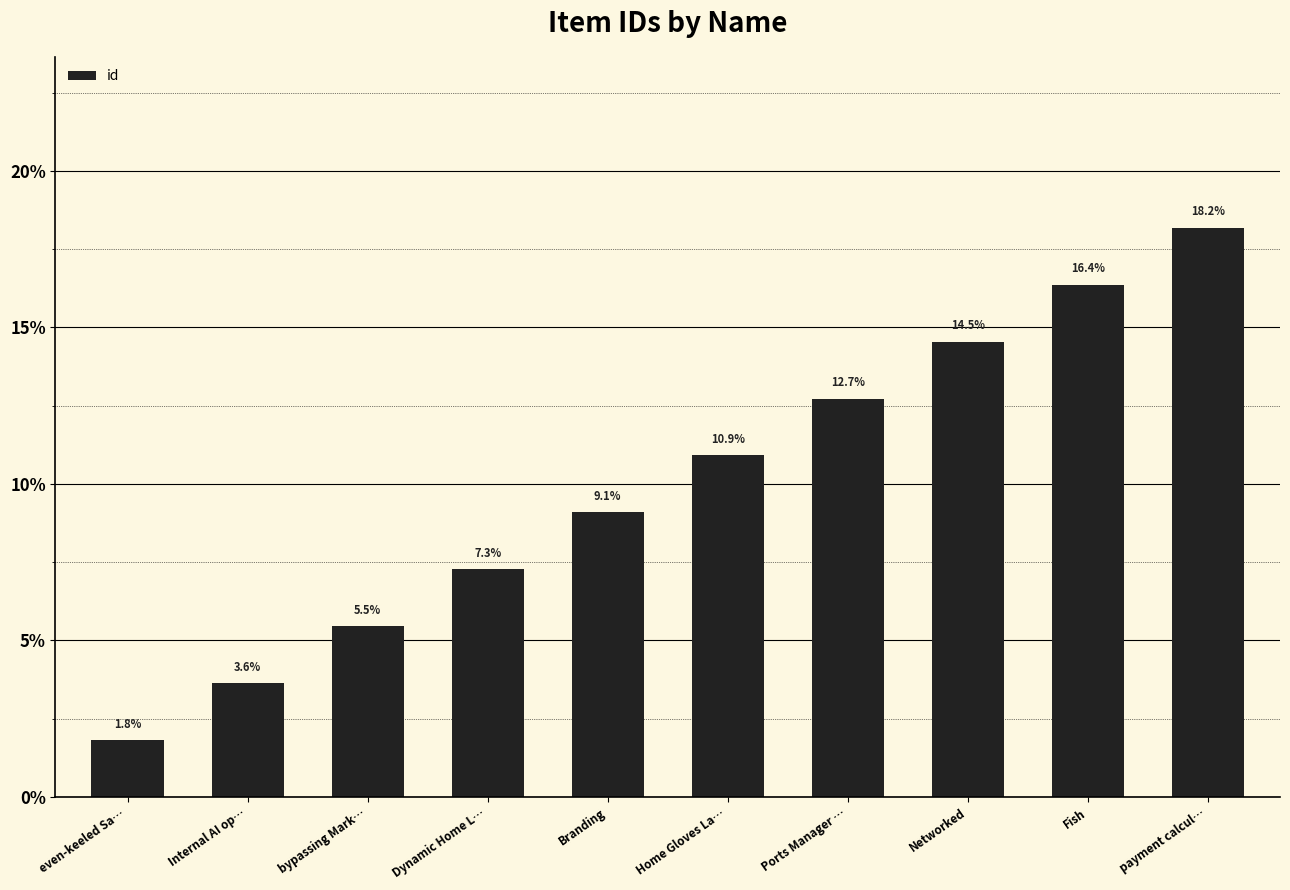

Are the bars grouped side by side (vs. stacked)?

No